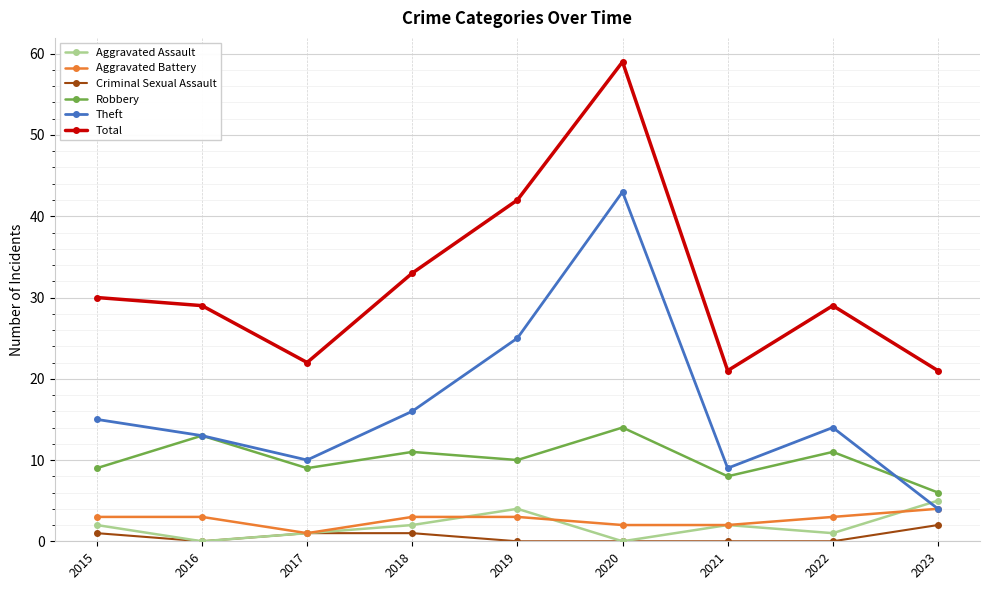

What is the greatest value displayed?

59